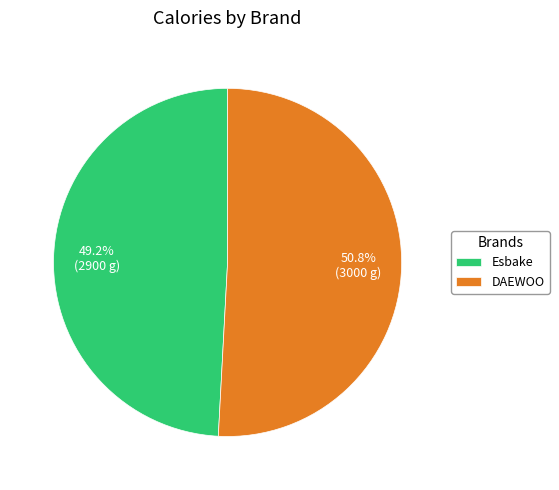

To the nearest percent, what is the combined percentage of DAEWOO and Esbake?

100%